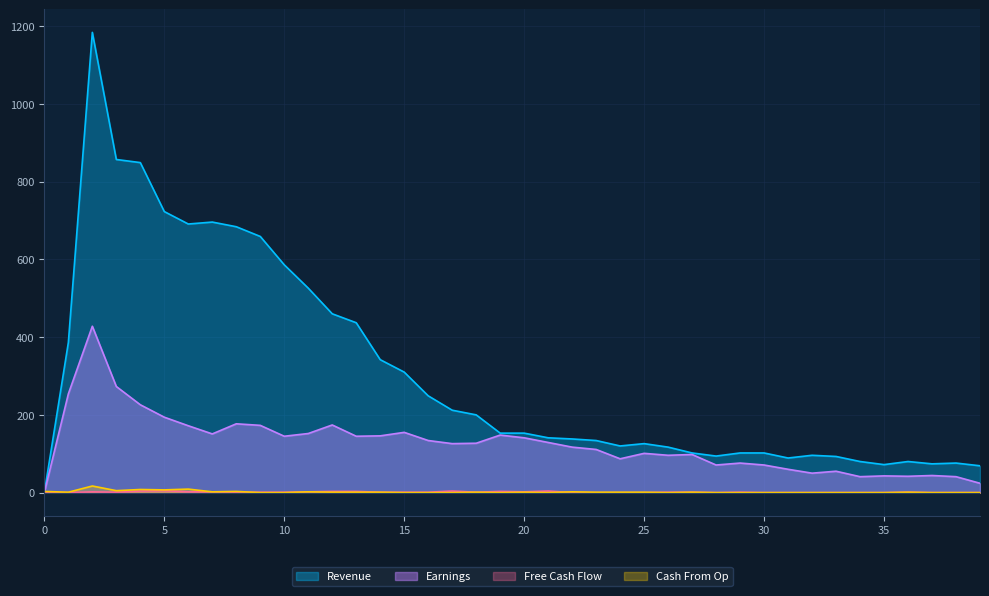

What is the sum of the Earnings values at 34 and 1?

295